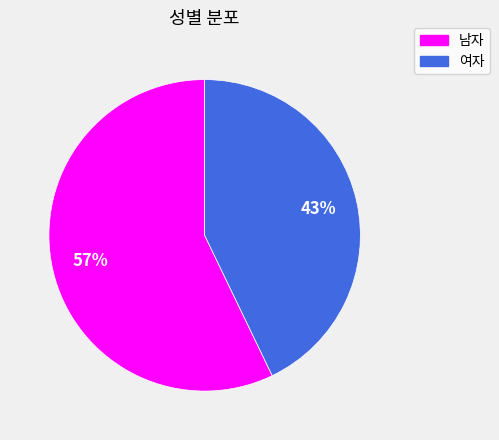

How many segments does this pie chart have?

2